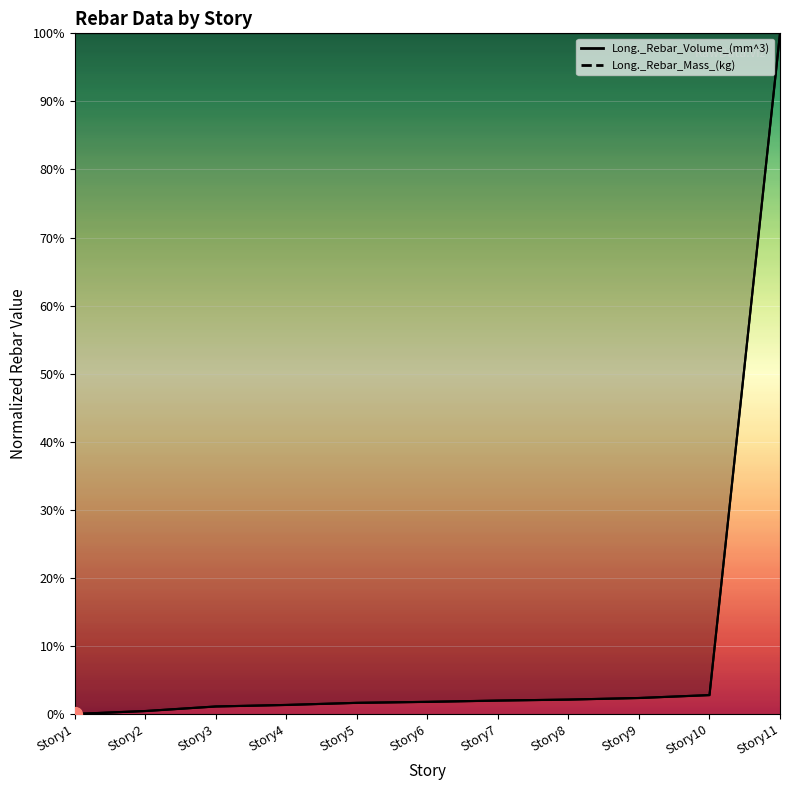

Which series has the largest total across all categories?

Long._Rebar_Volume_(mm^3)